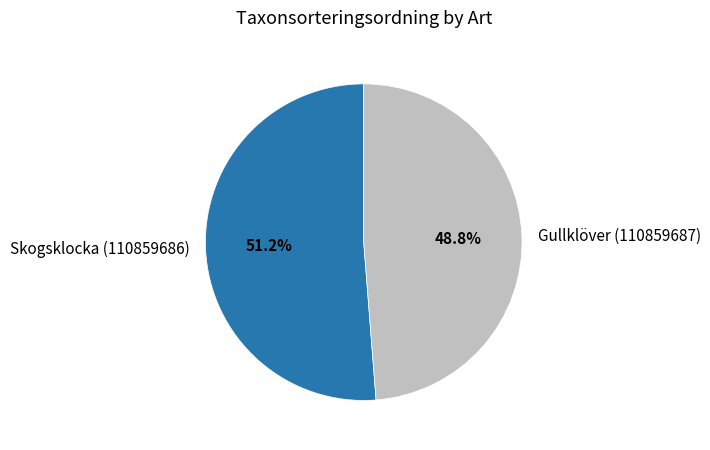

Which has a higher value, Gullklöver (110859687) or Skogsklocka (110859686)?

Skogsklocka (110859686)